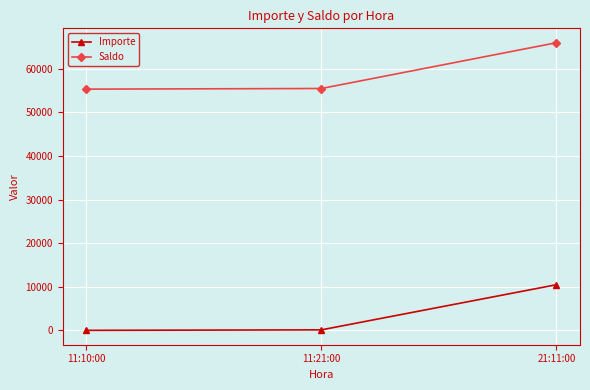

At which label does Importe first exceed 143?

11:21:00